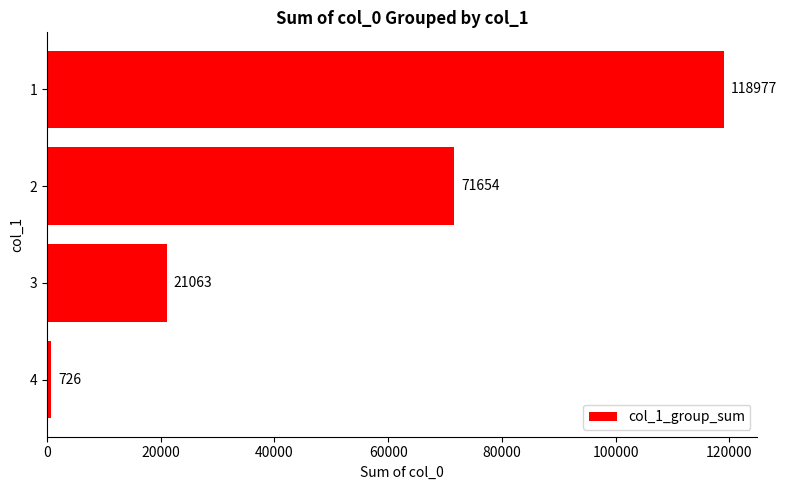

Reading top to bottom, list all the values displayed in this chart.

1=118977	2=71654	3=21063	4=726